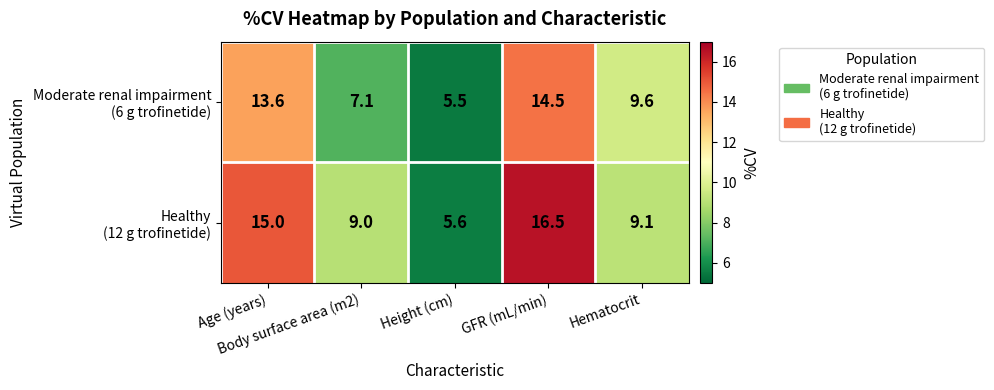

What is the greatest value displayed?

16.5